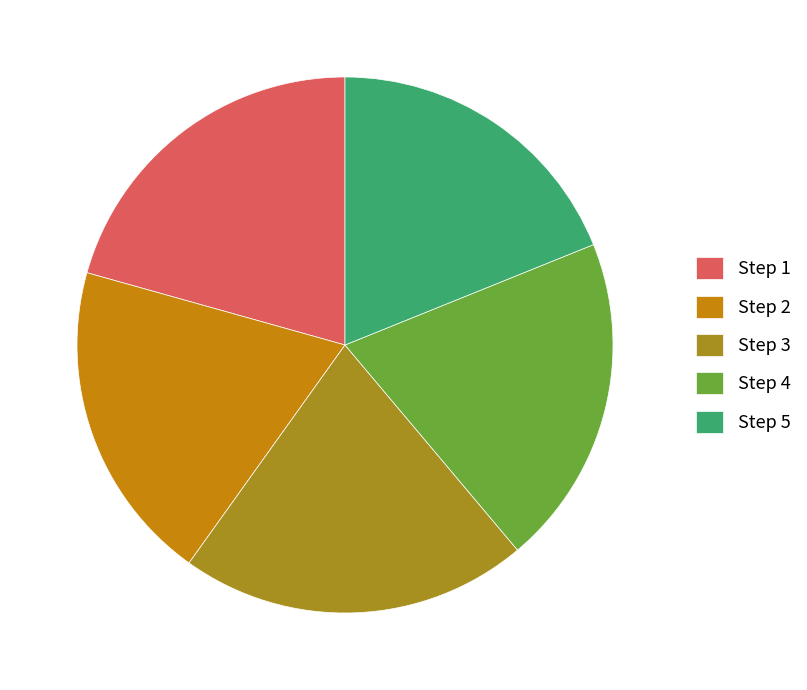

Is there a majority slice in this chart?

No